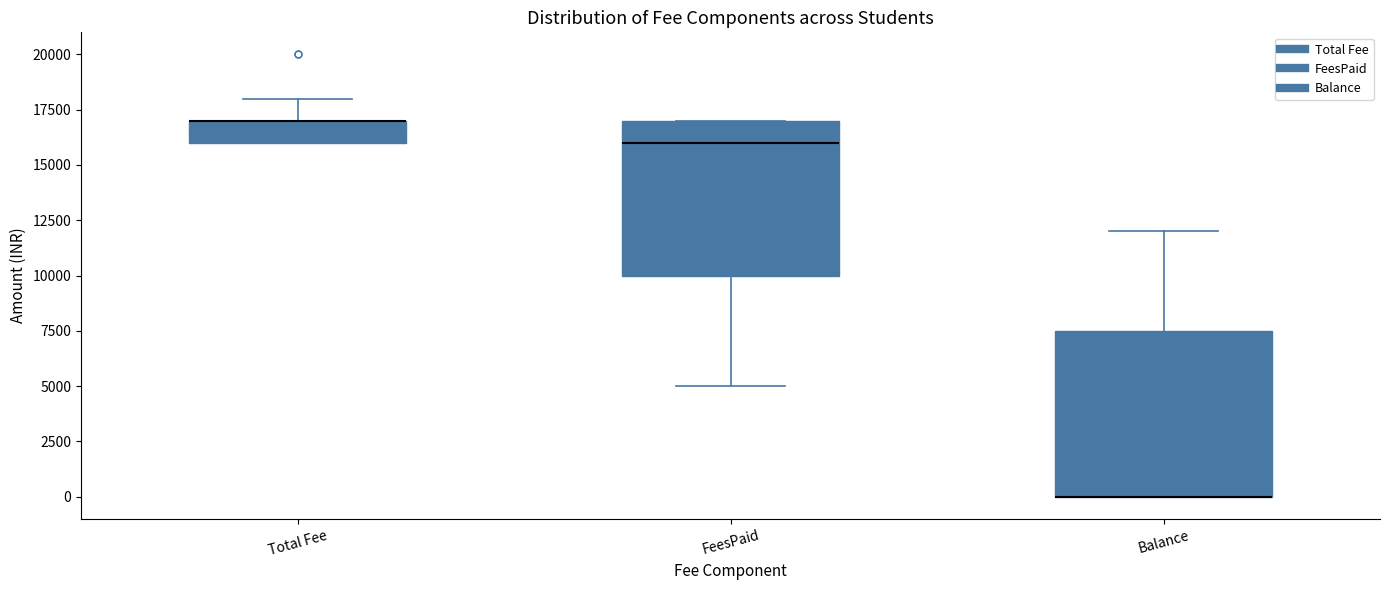

Where is the upper edge of the box for Balance on the y-axis? The values are not printed on the chart, so give them approximately, as read against the axis.

7500